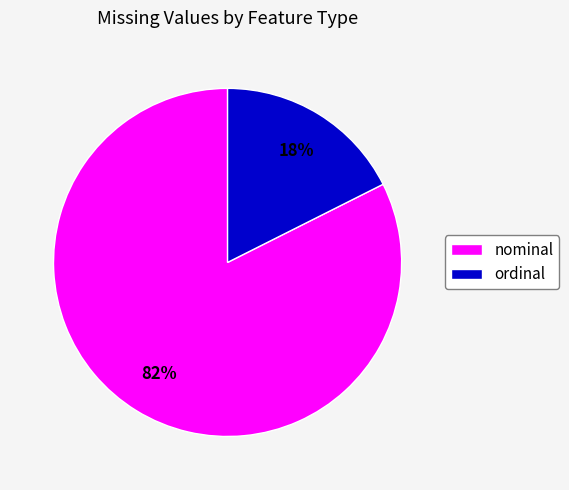

Is there any slice that represents more than half of the pie?

Yes